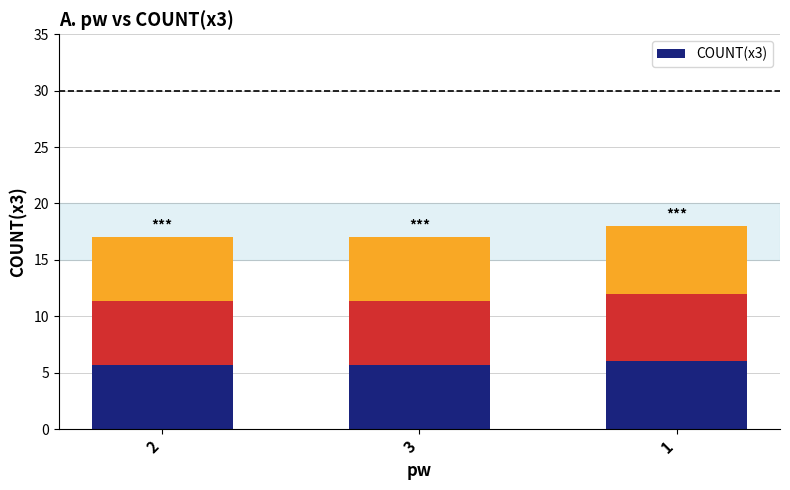

True or false: the data shows 5.7 at 2.

True